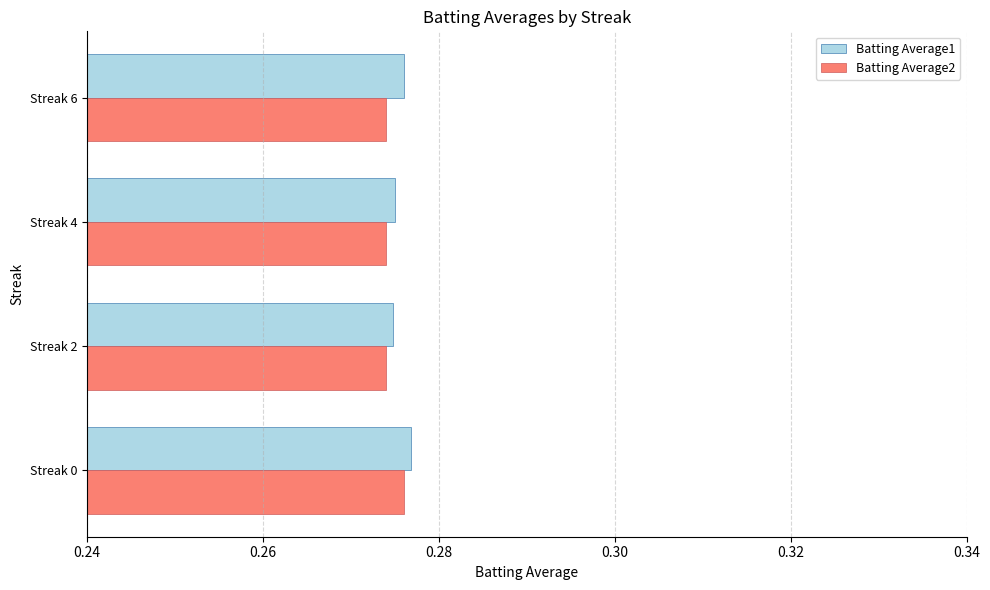

How many Batting Average2 values are between 0 and 1?

4